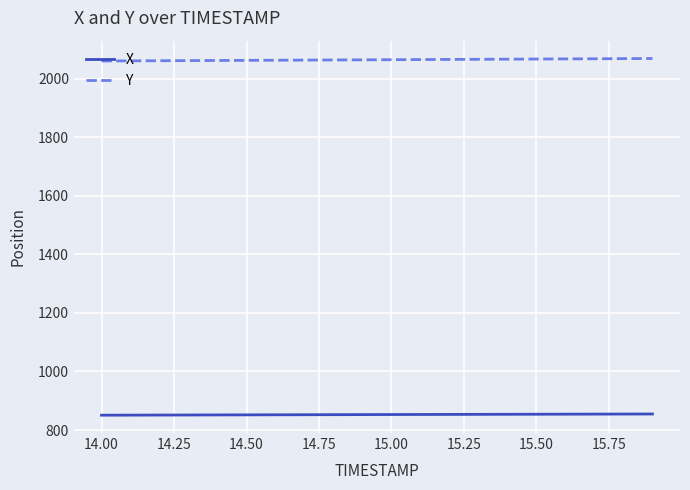

List the series in order of their peak value, highest first.

Y, X